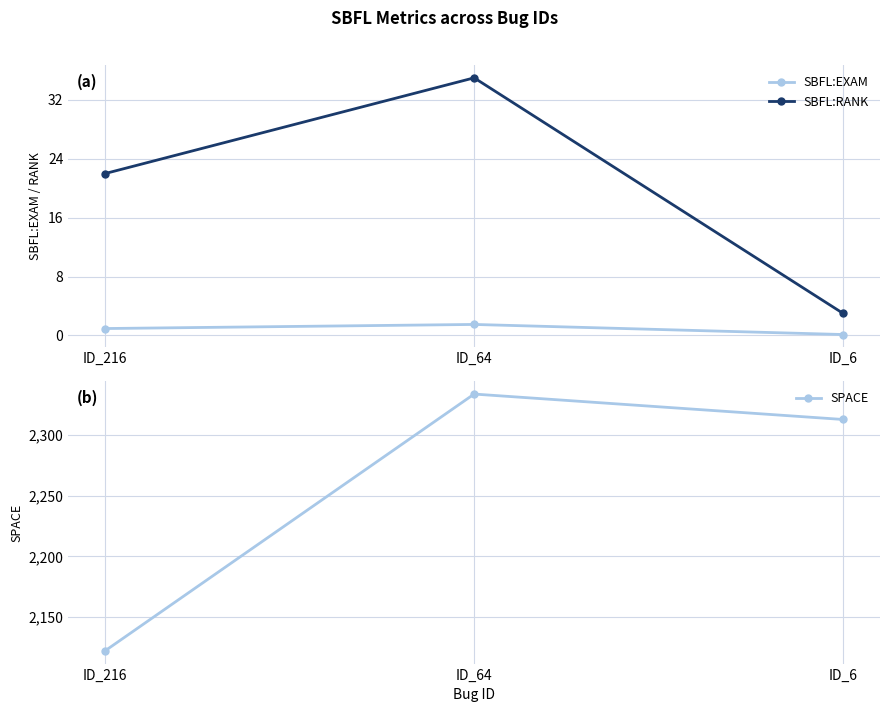

At which category is the sum across all series the highest?

ID_64